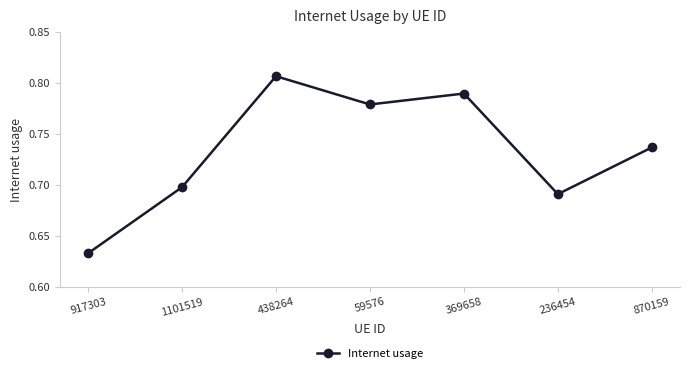

What is the sum of the values at 917303 and 1101519?

1.3